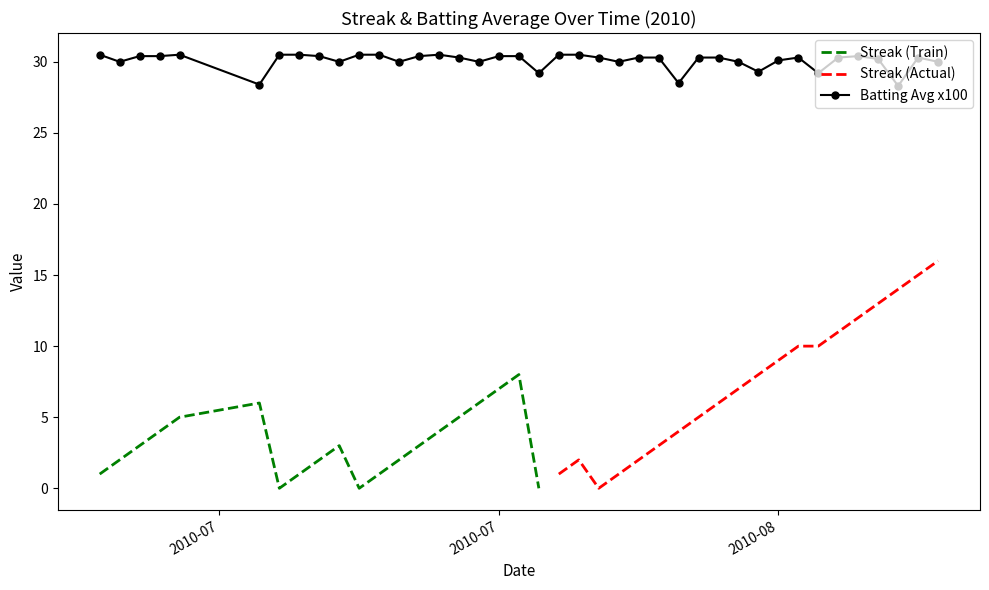

True or false: Batting Avg x100 has more than 0 interior local peaks.

True